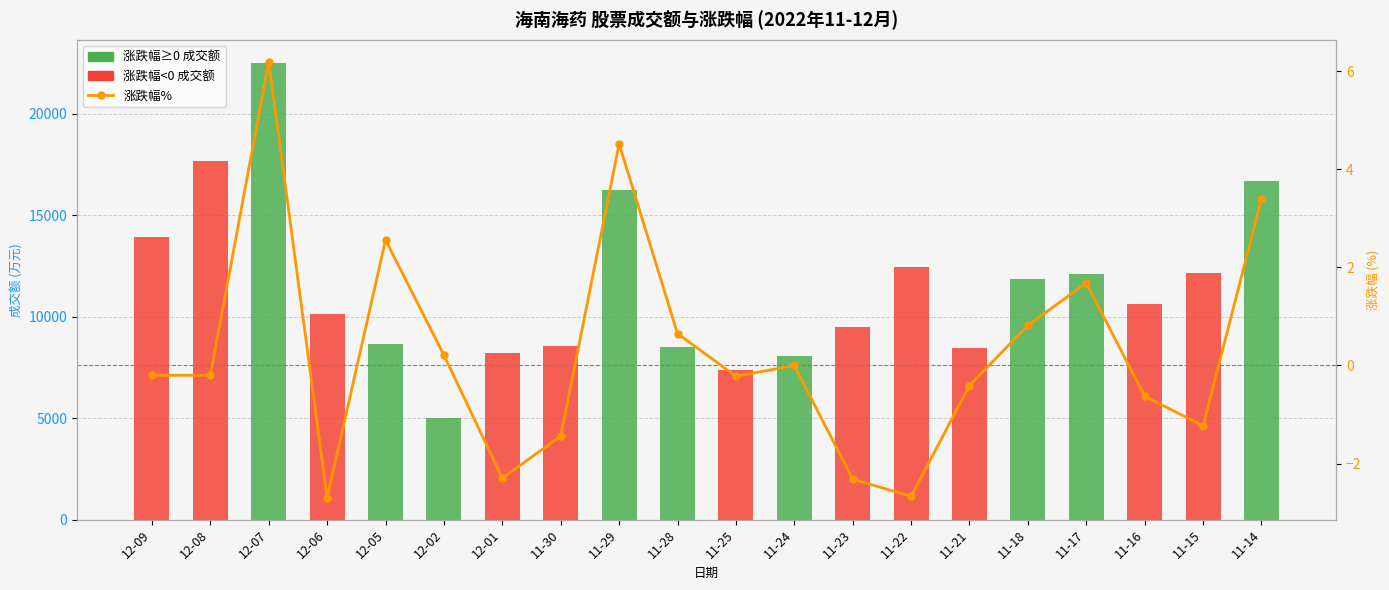

What is the value of the 成交额(万元) bar at the 17th from the left?

12120.0